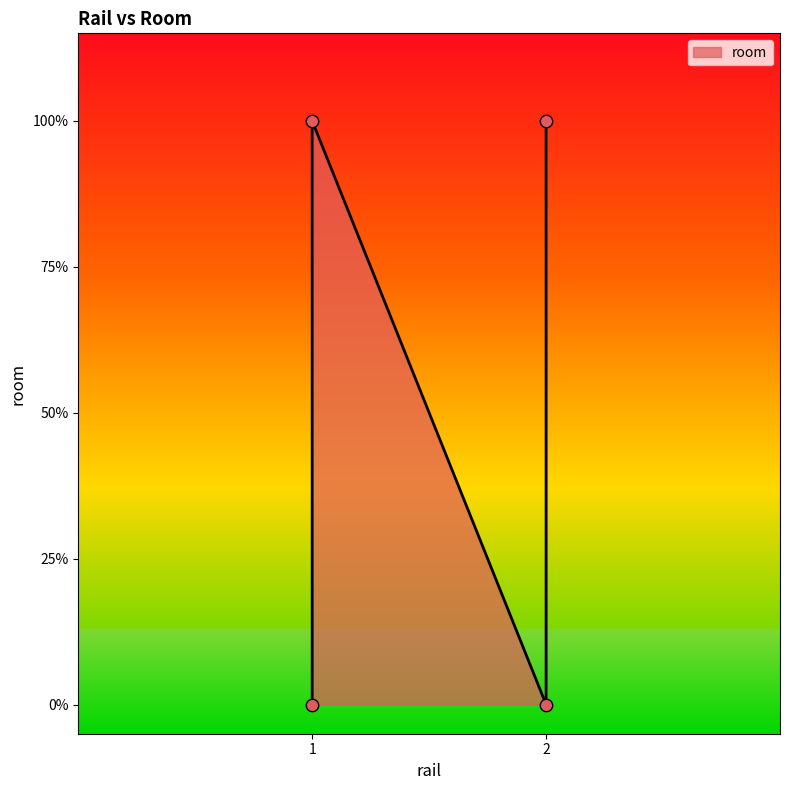

What is the change in value from 2 to 2?

+1